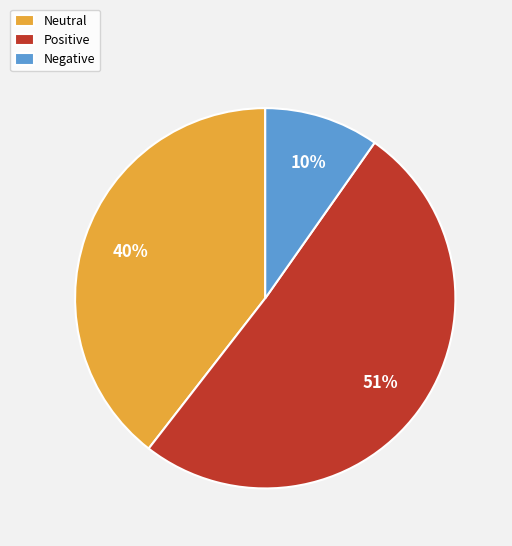

Between Positive and Neutral, which is larger?

Positive